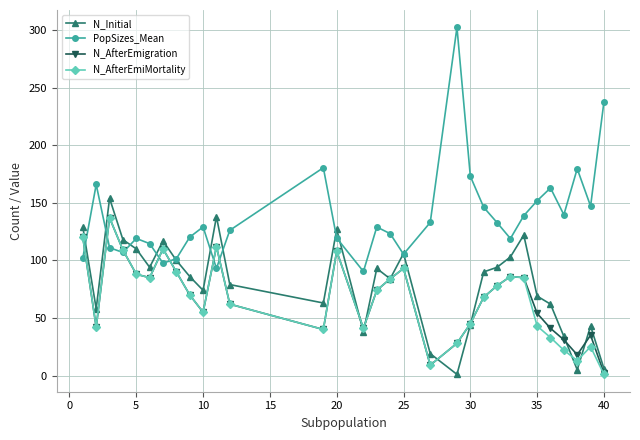

How many interior local valleys does the N_AfterEmiMortality series have?

7